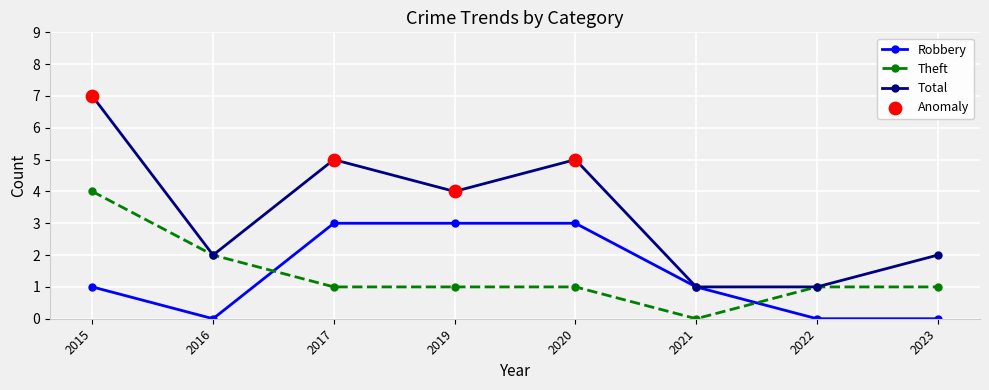

Which series has the widest spread of values?

Total